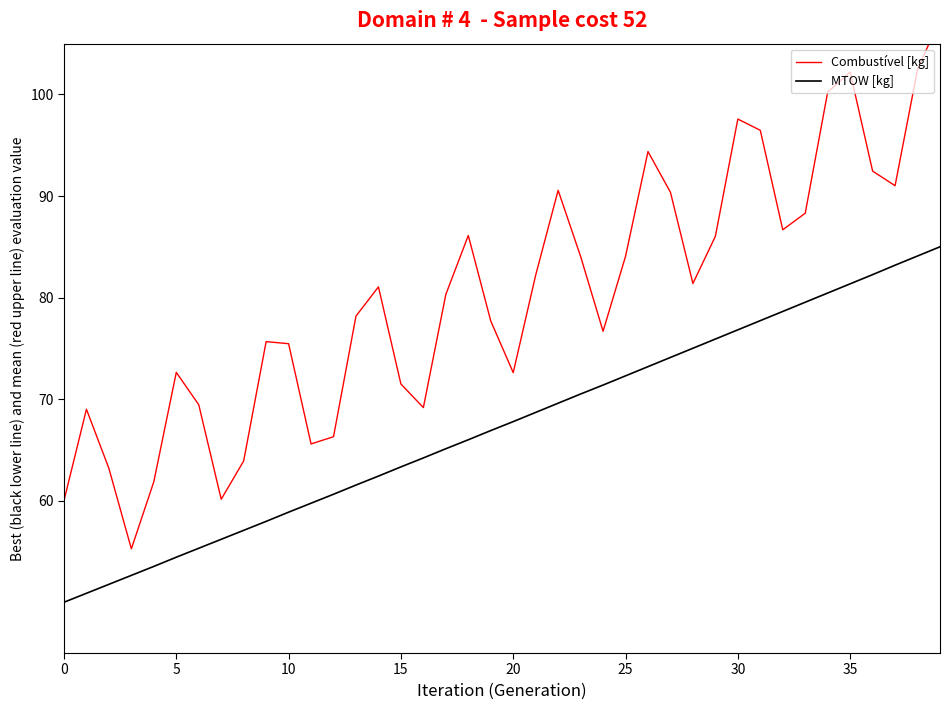

Where is Combustível [kg] nearest to the value 81?

14